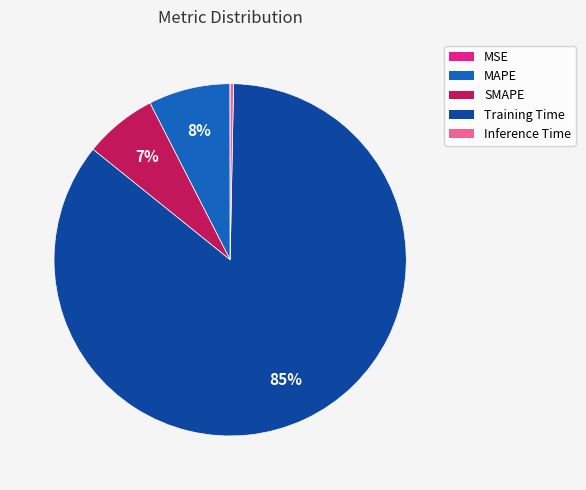

Which has a higher value, Inference Time or MAPE?

MAPE